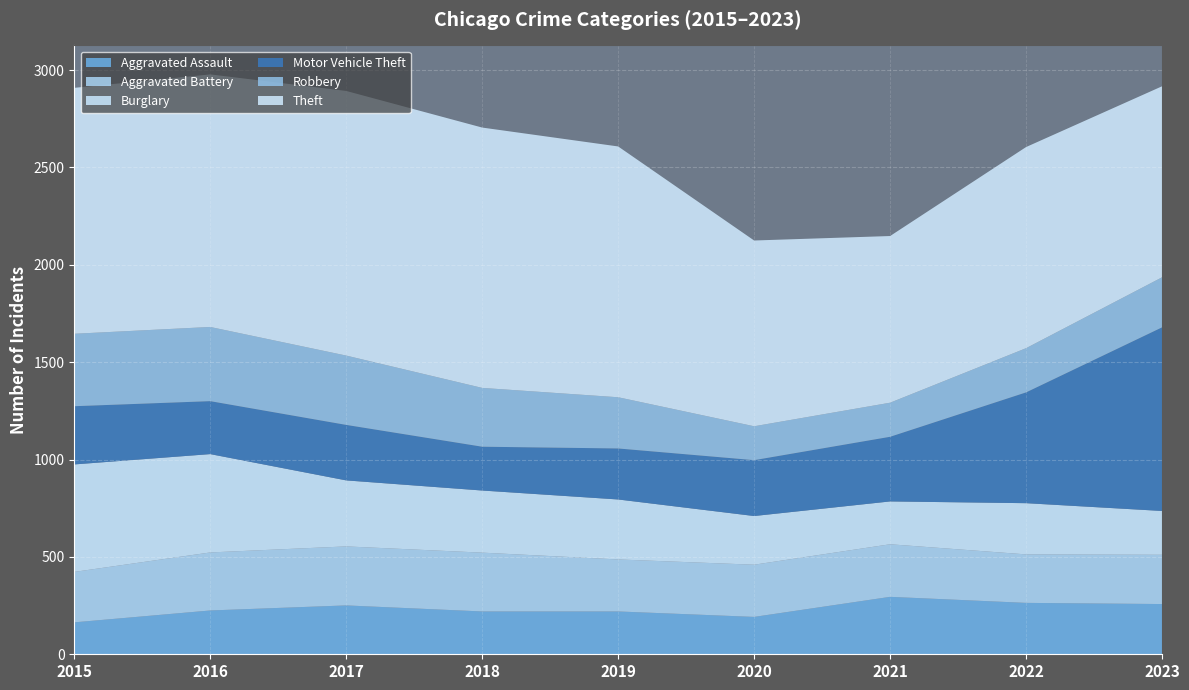

Reading right to left, list all the values displayed in this chart.

Aggravated Assault: 2023=258	2022=264	2021=295	2020=192	2019=220	2018=220	2017=251	2016=225	2015=164
Aggravated Battery: 2023=253	2022=249	2021=270	2020=268	2019=267	2018=302	2017=303	2016=298	2015=259
Burglary: 2023=225	2022=263	2021=220	2020=250	2019=308	2018=319	2017=339	2016=505	2015=552
Motor Vehicle Theft: 2023=943	2022=569	2021=332	2020=287	2019=262	2018=225	2017=285	2016=272	2015=299
Robbery: 2023=257	2022=227	2021=175	2020=174	2019=263	2018=302	2017=356	2016=381	2015=372
Theft: 2023=981	2022=1033	2021=856	2020=954	2019=1288	2018=1337	2017=1359	2016=1297	2015=1263